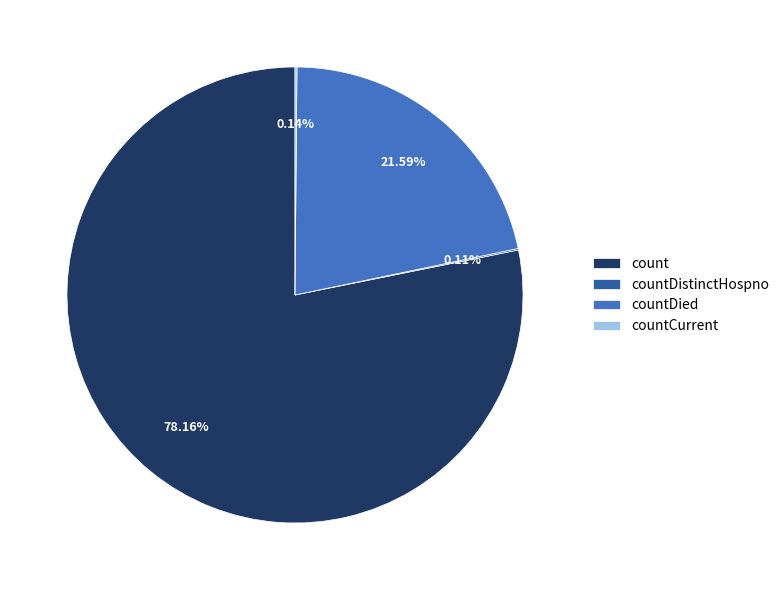

Which category accounts for the majority?

count